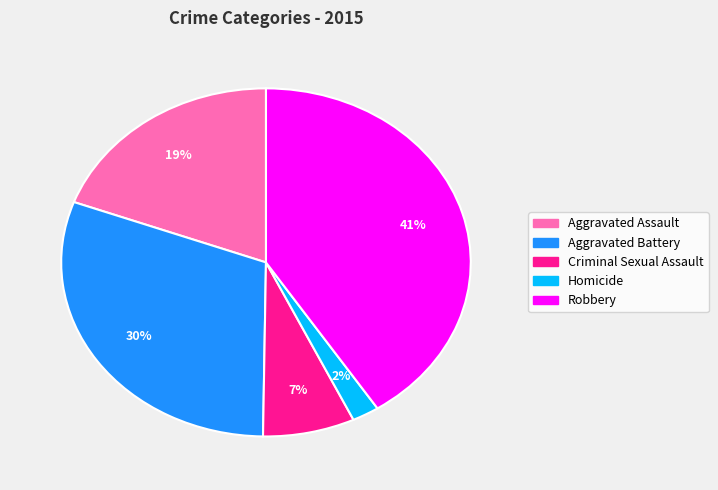

Does any single category account for the majority?

No